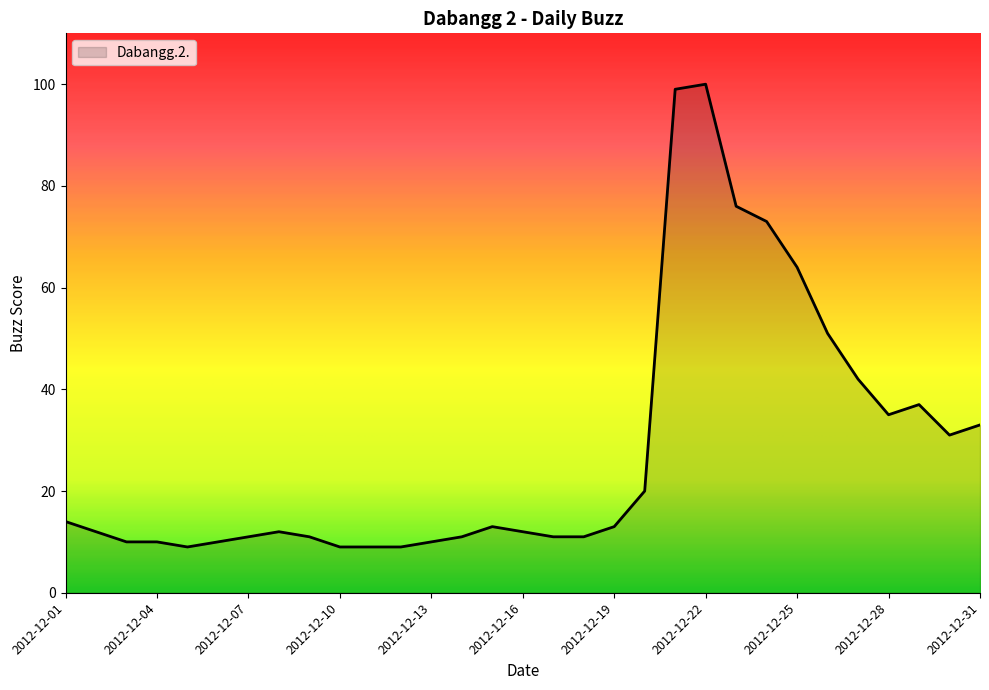

What is the difference between the maximum and minimum values?

91